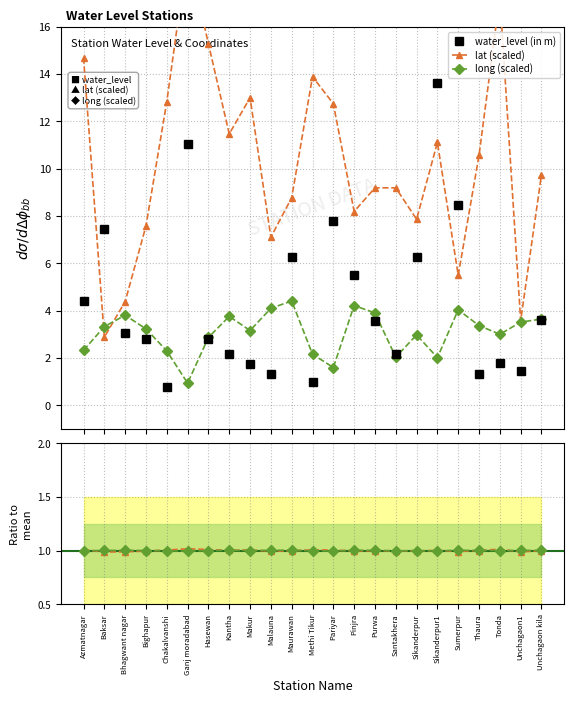

What is the value of the long (scaled) point at the 6th from the left?

0.9